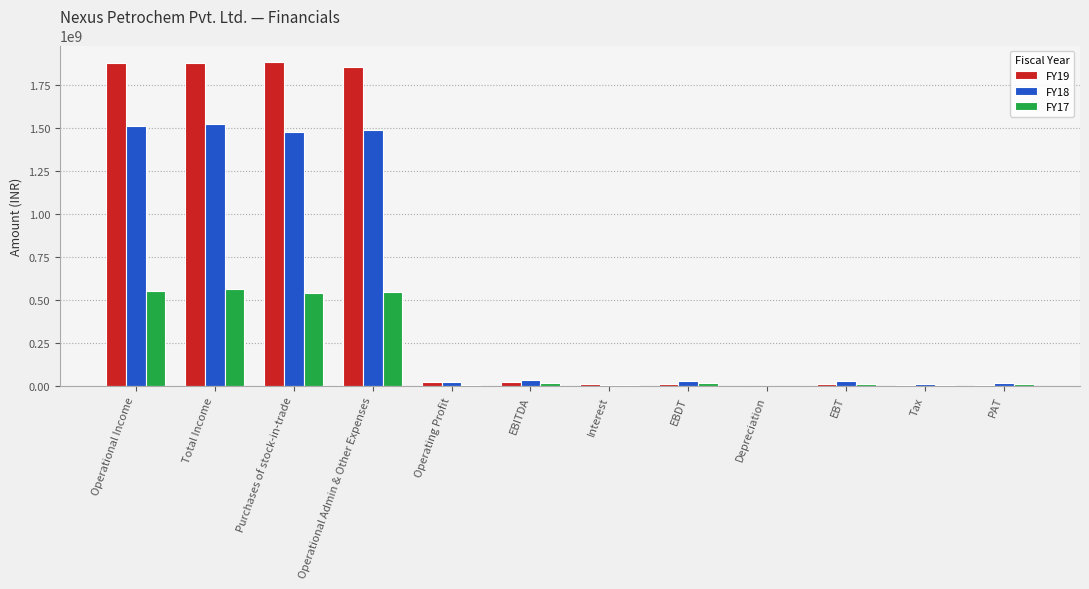

The FY18 series shows 24806848 at Operating Profit. True or false?

True